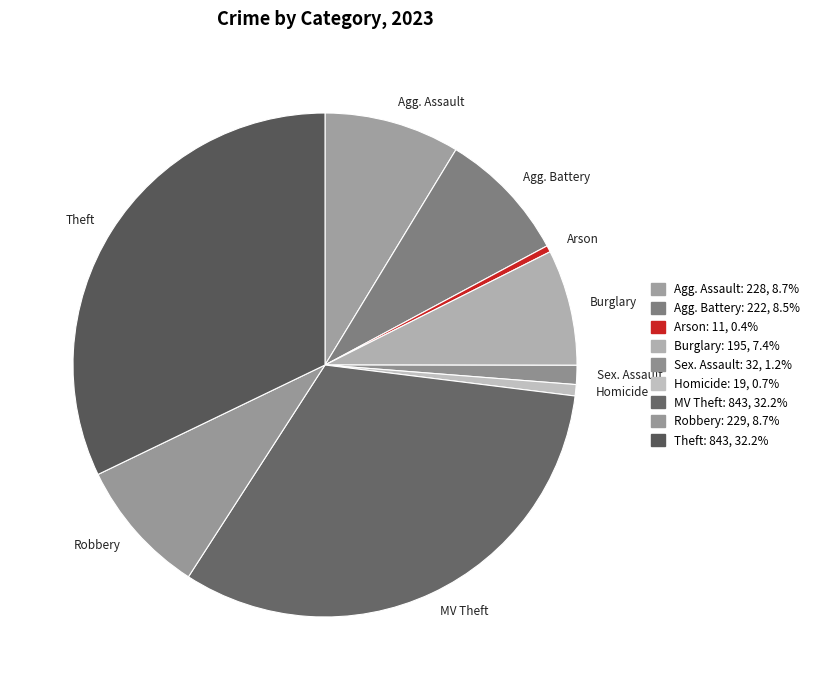

How many slices are in this pie chart?

9